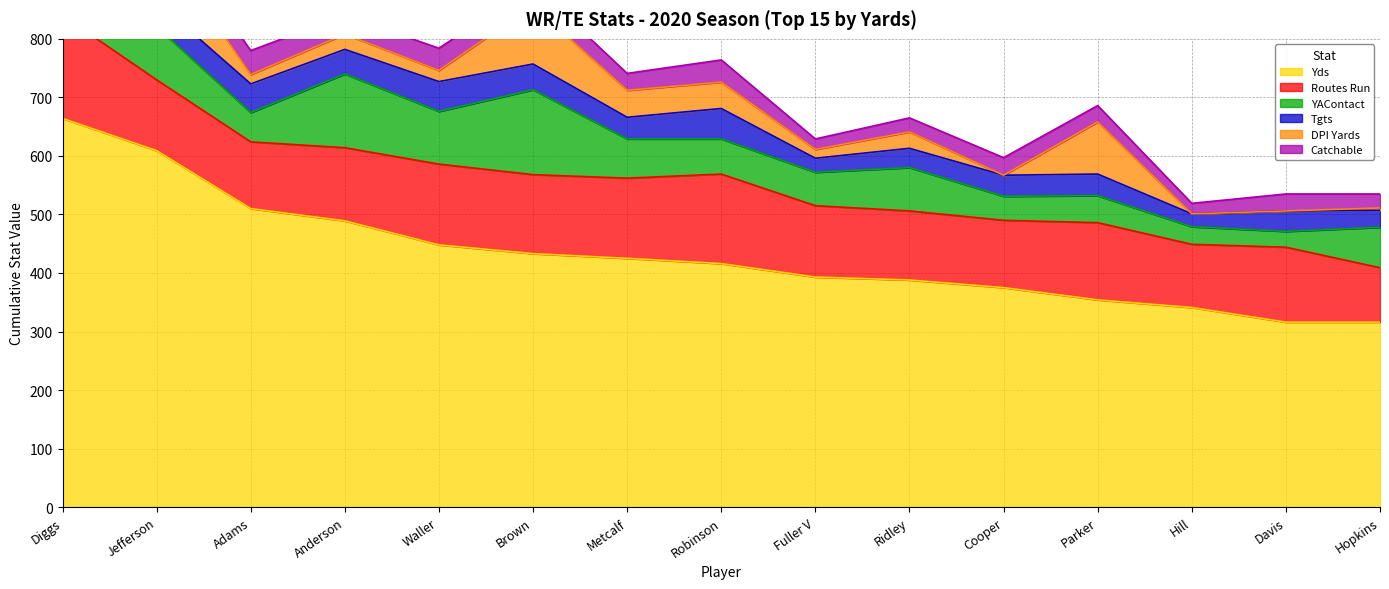

True or false: Catchable has a value of 67 at Diggs.

False